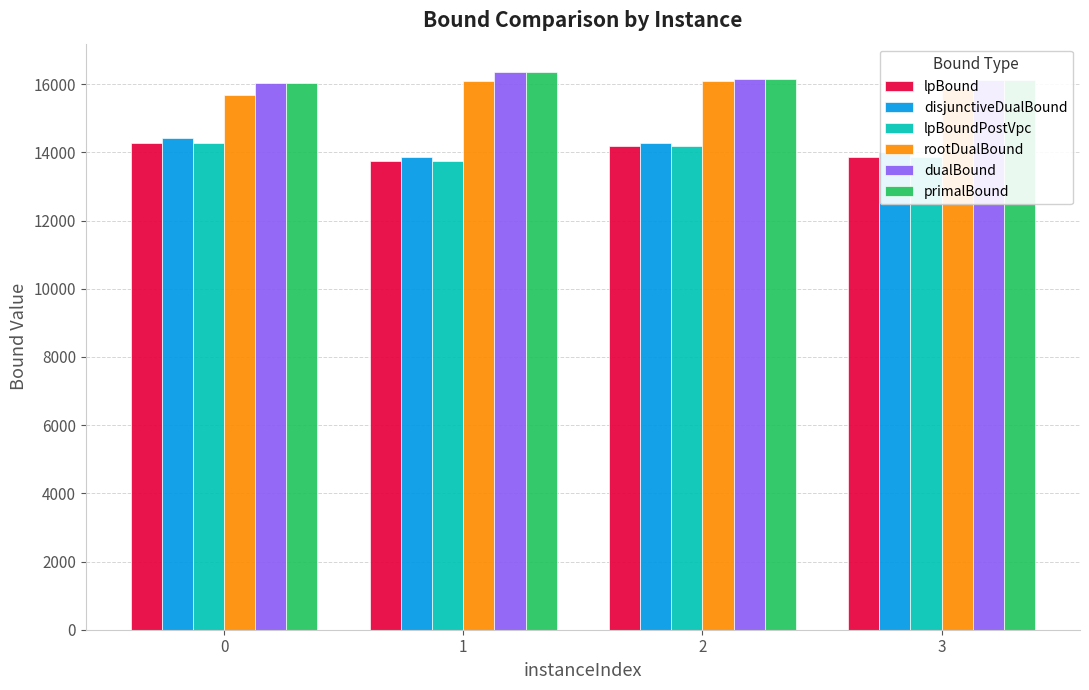

Does the chart contain any negative values?

No